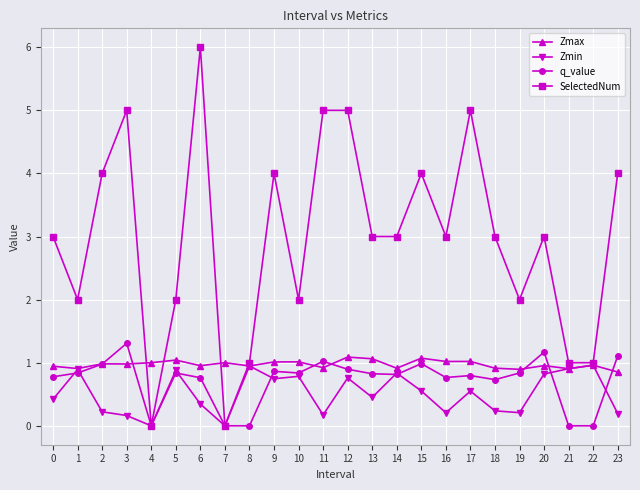

What is the value of the q_value point at the 11th from the left?

0.8